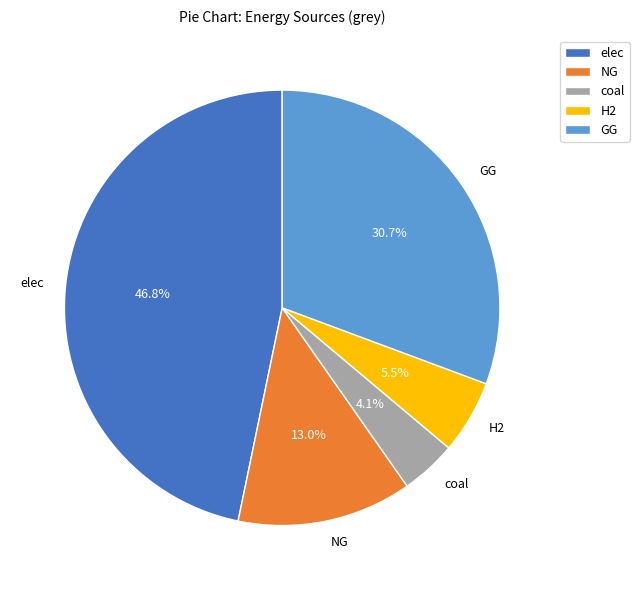

Is there any slice that represents more than half of the pie?

No